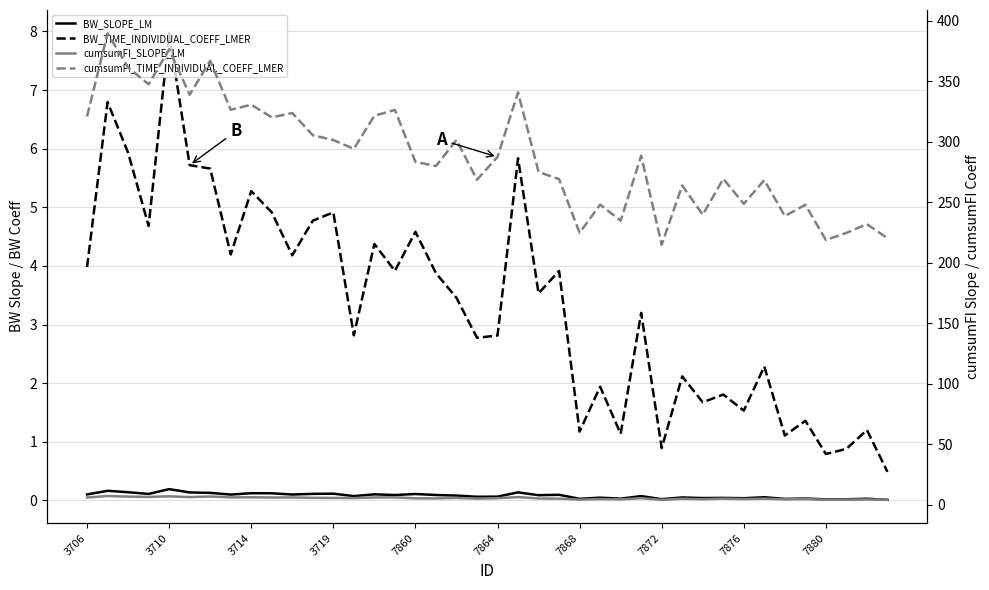

What is the highest value of the cumsumFI_TIME_INDIVIDUAL_COEFF_LMER series?

389.5